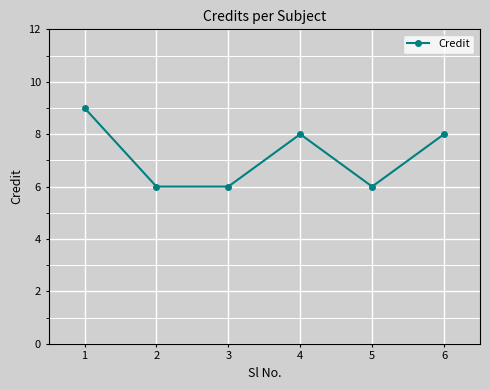

What is the value of the 2nd point from the left?

6